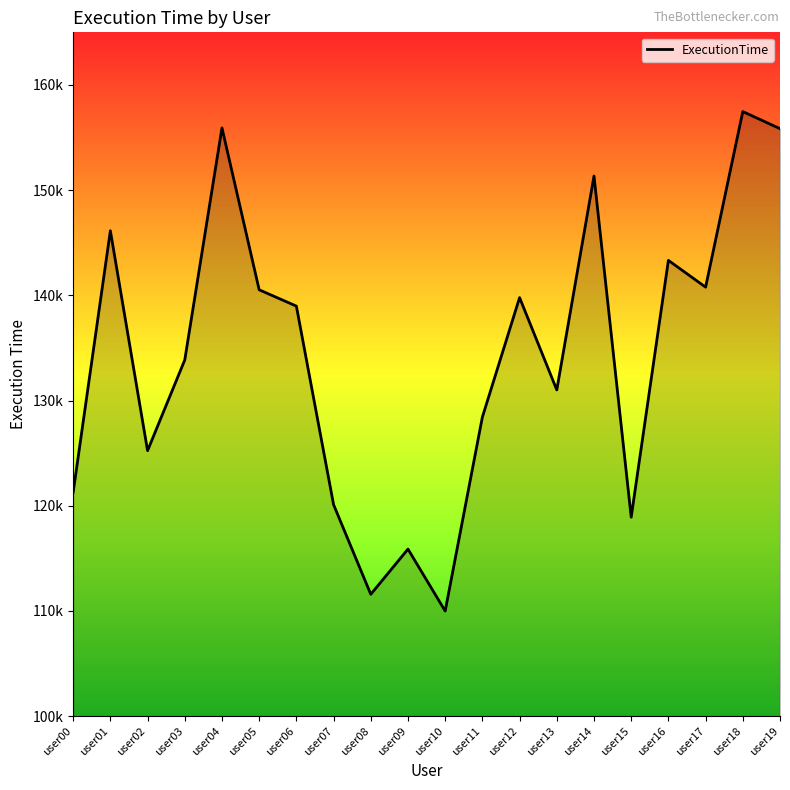

What is the difference between the maximum and minimum values?

47483